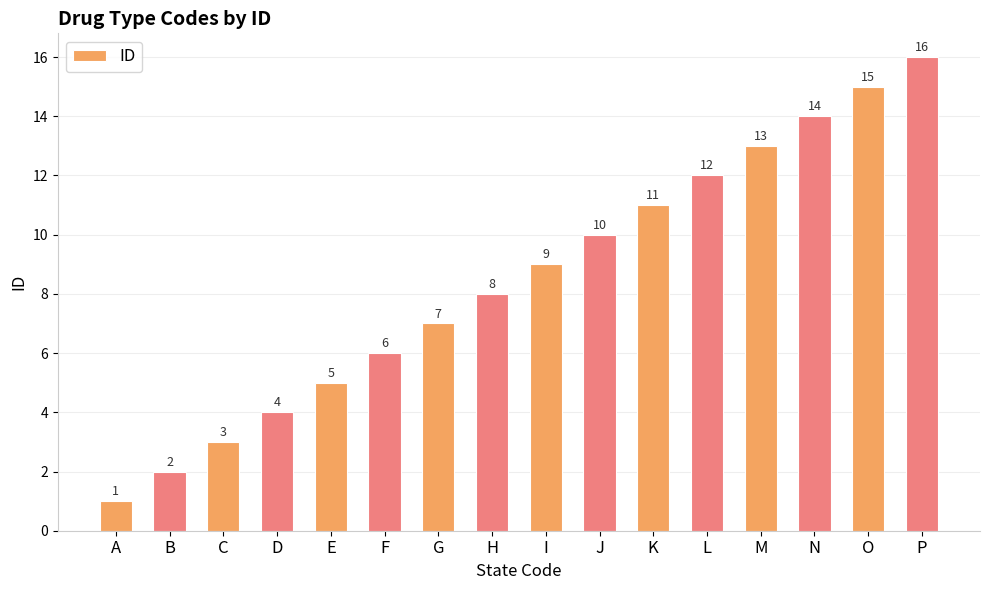

Reading left to right, extract all data points from this chart.

A=1	B=2	C=3	D=4	E=5	F=6	G=7	H=8	I=9	J=10	K=11	L=12	M=13	N=14	O=15	P=16